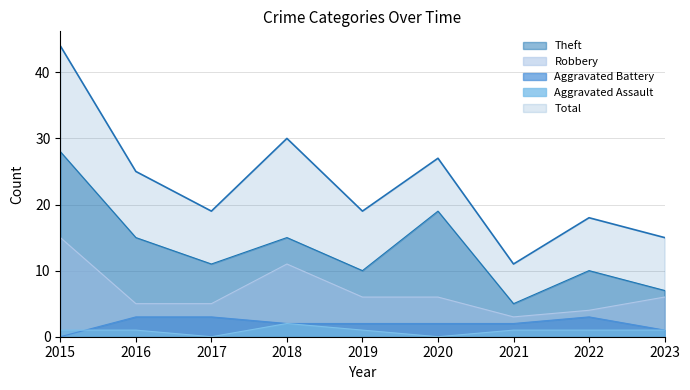

Is it true that Theft equals 7 at 2023?

True